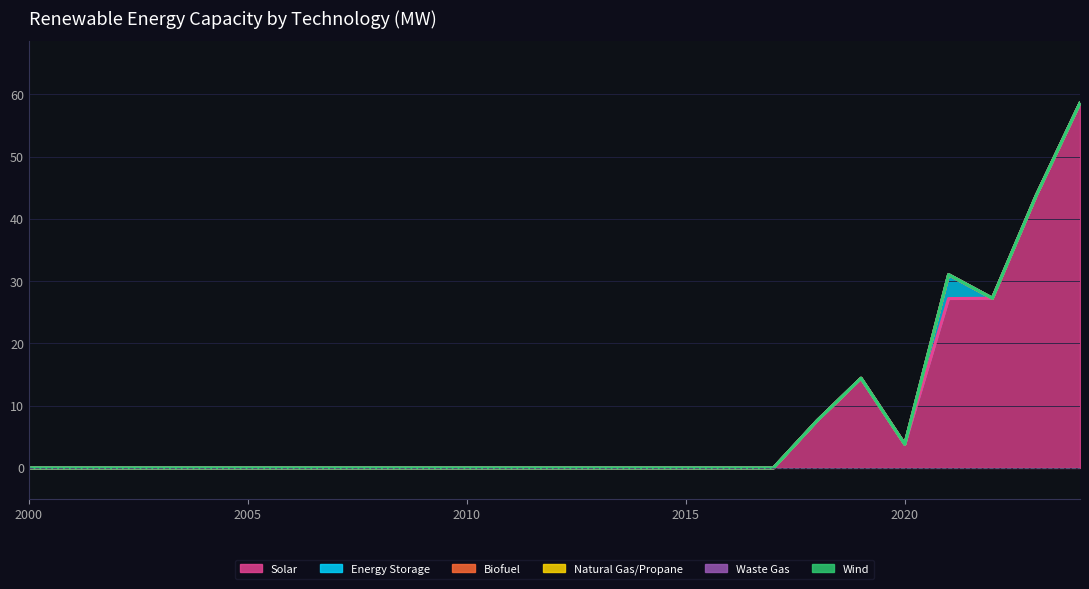

The value of Energy Storage at 2022 is -2.0. True or false?

False